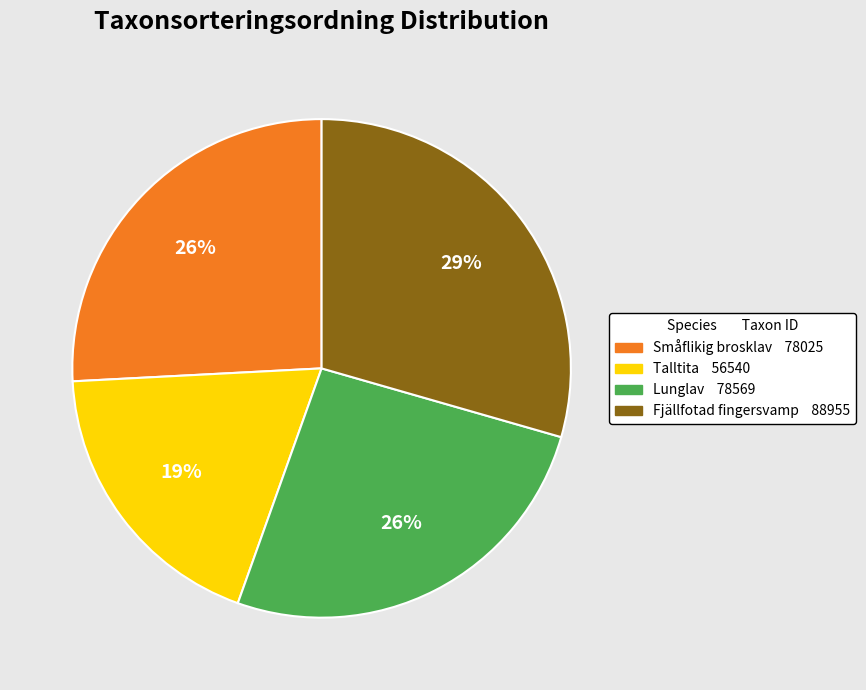

To the nearest percent, what portion does Fjällfotad fingersvamp represent?

29%